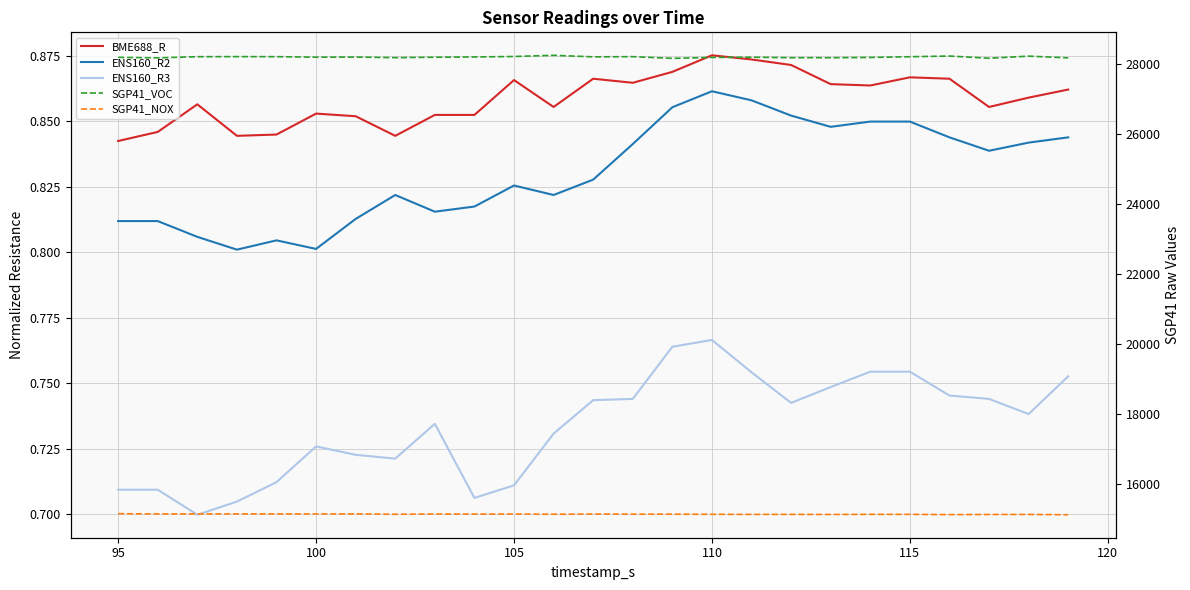

What is the average value of the SGP41_NOX series?

15149.0